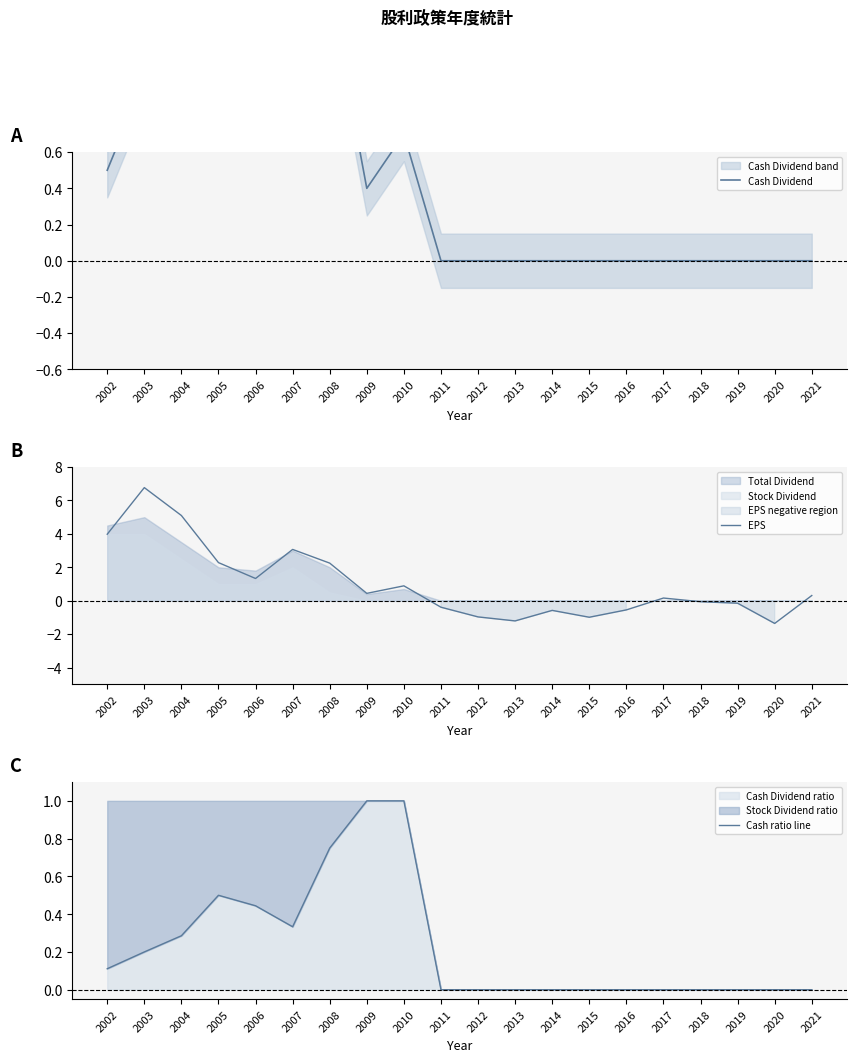

What is the difference between the maximum and minimum values in the Cash Dividend series?

1.5